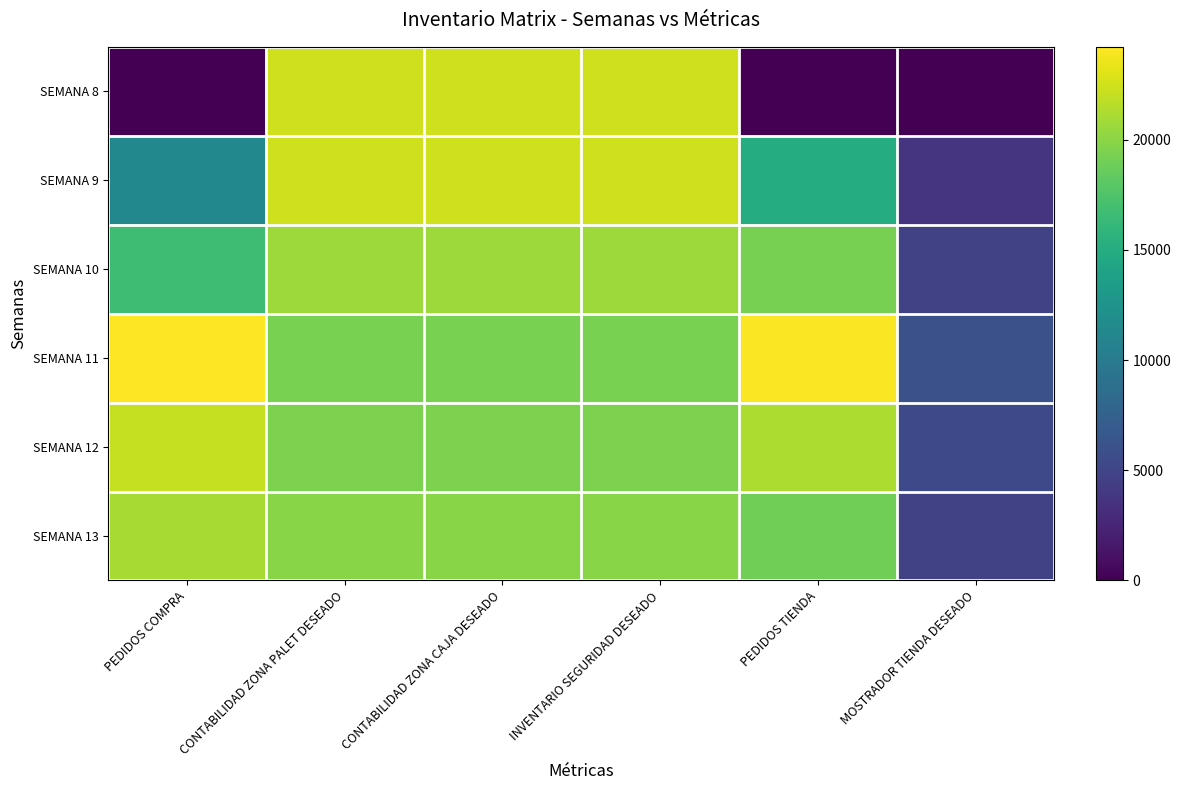

How many series are shown in this chart?

6